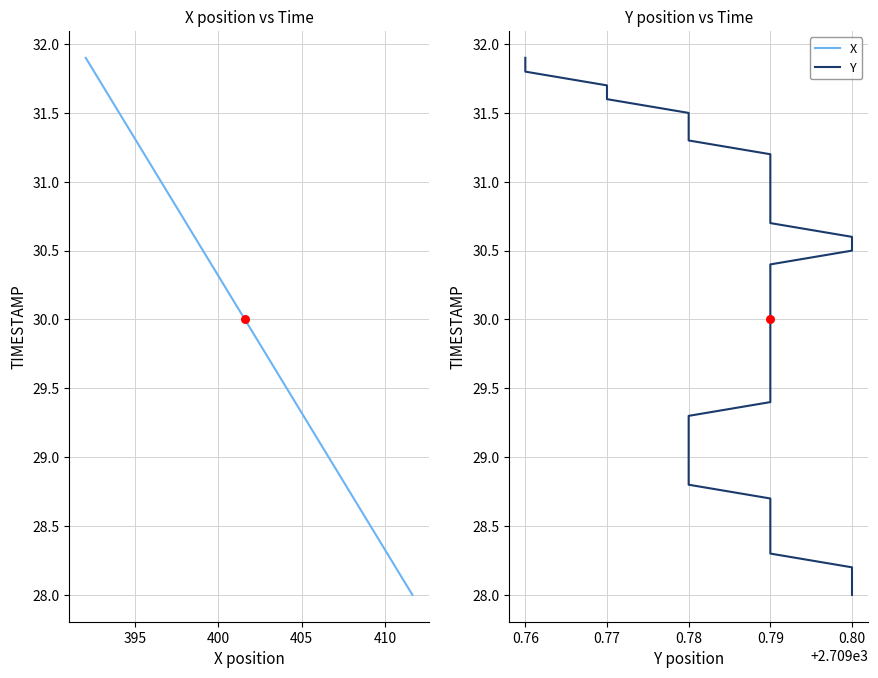

Is the value of Y at 7 greater than the value of X at 37?

No